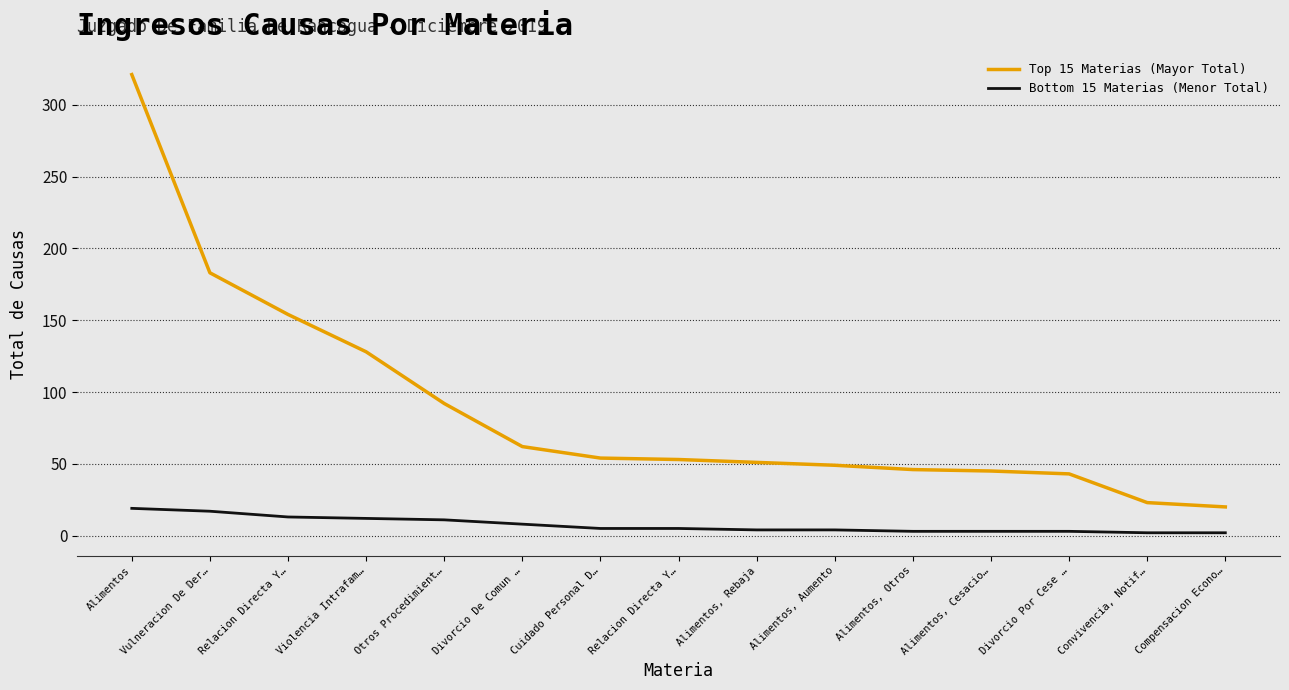

How many lines are shown in the chart?

2